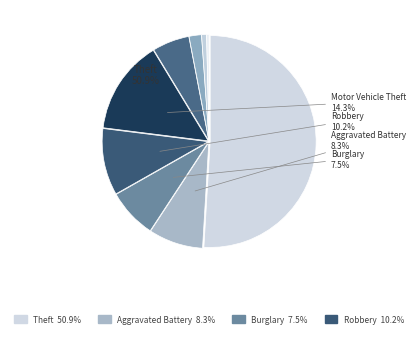

Count the number of slices in the pie.

9